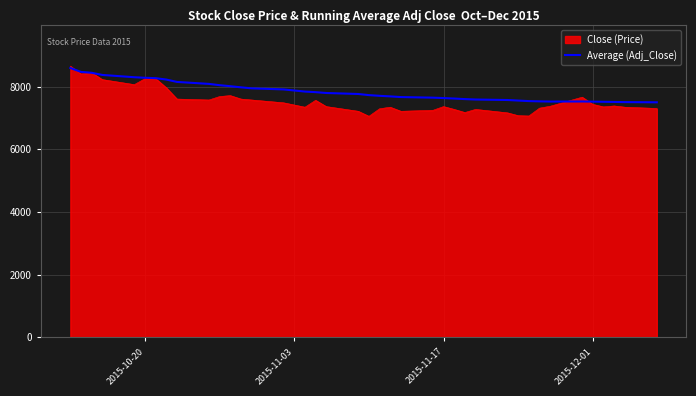

Which series has the largest range (max minus min)?

Close (Price)